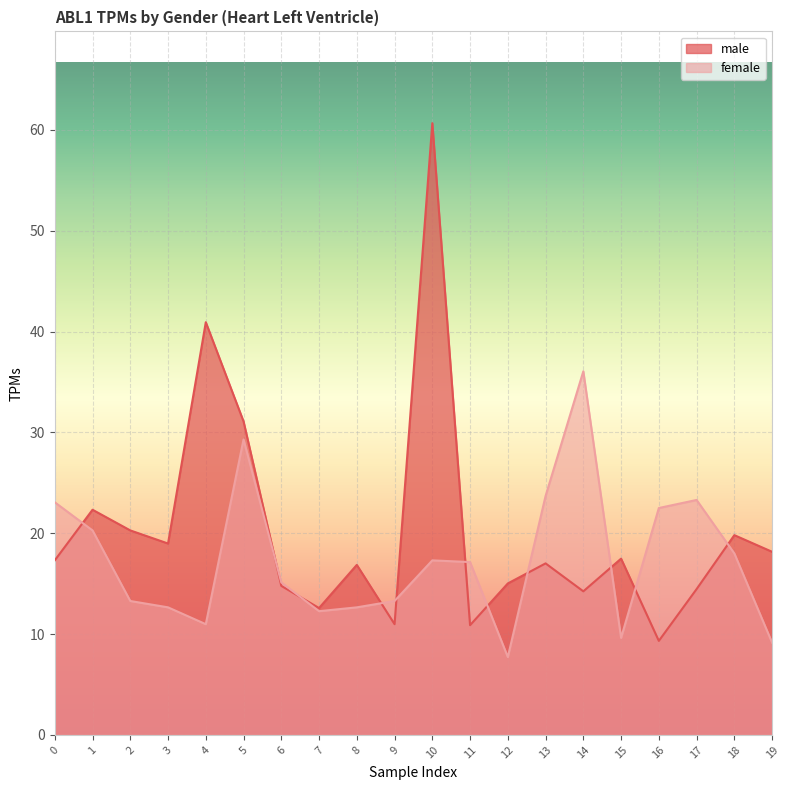

How many values in the female series exceed 17?

10